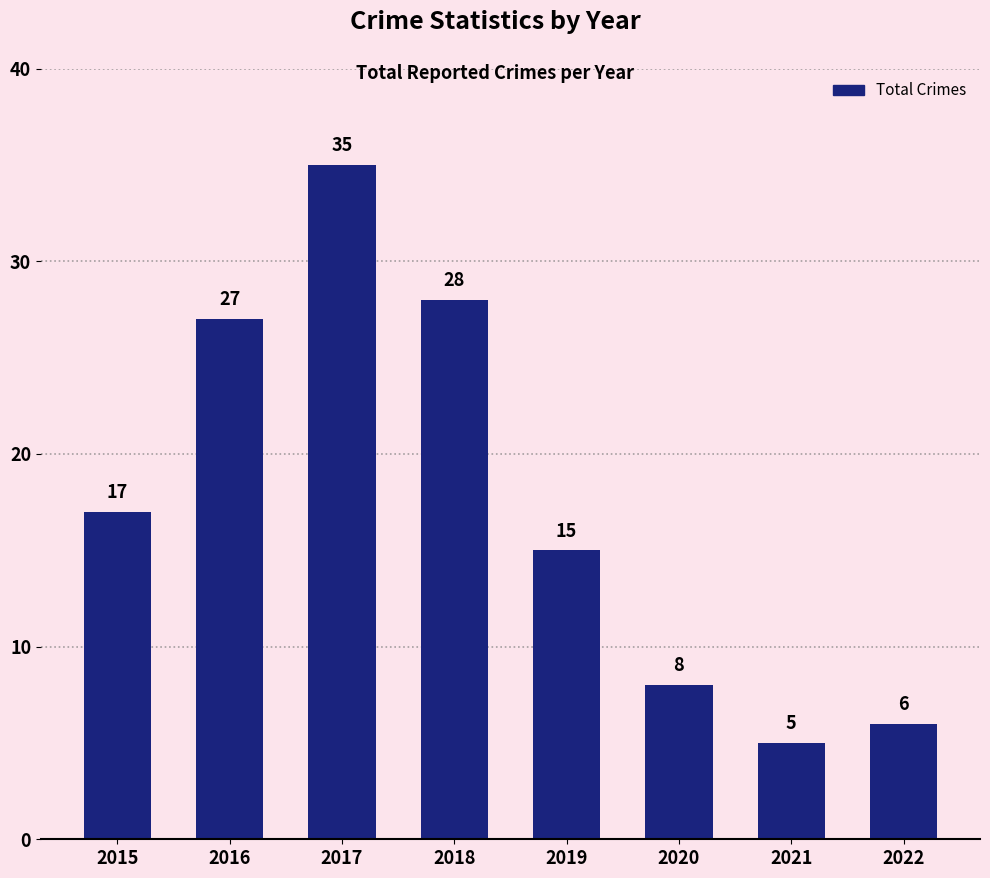

What is the minimum value shown in the chart?

5